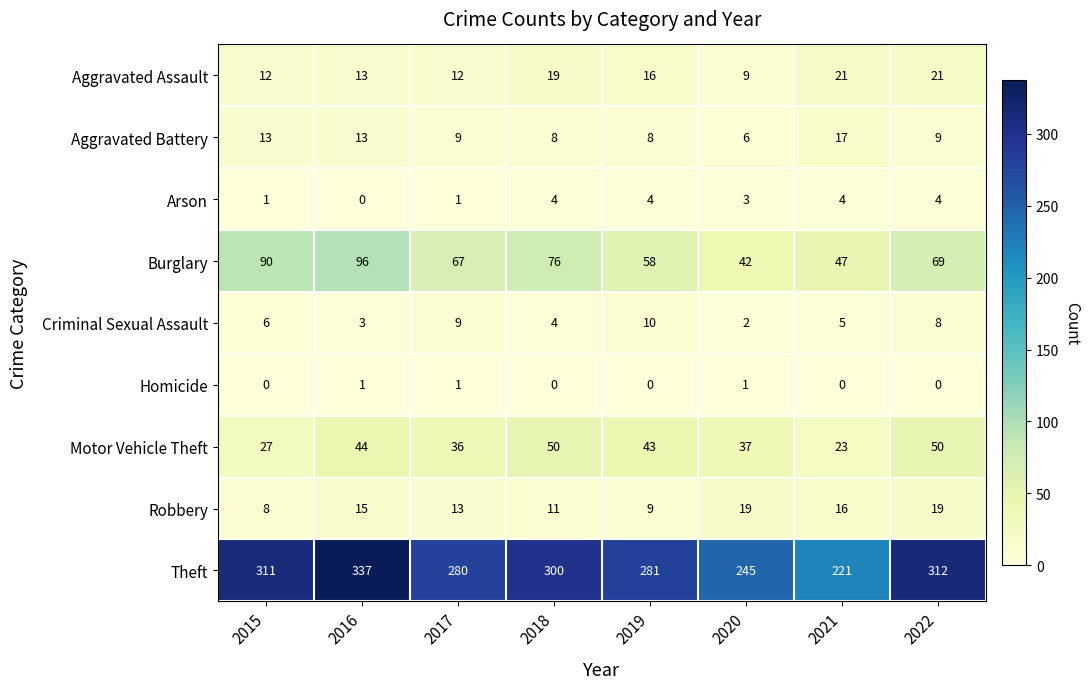

At which label does Aggravated Assault reach its minimum?

2020